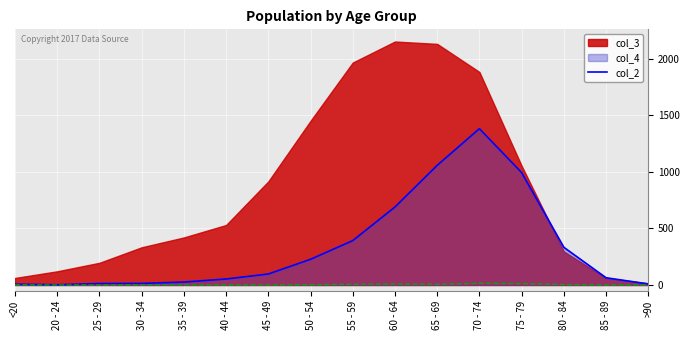

Does the chart display data point markers on the line(s)?

No